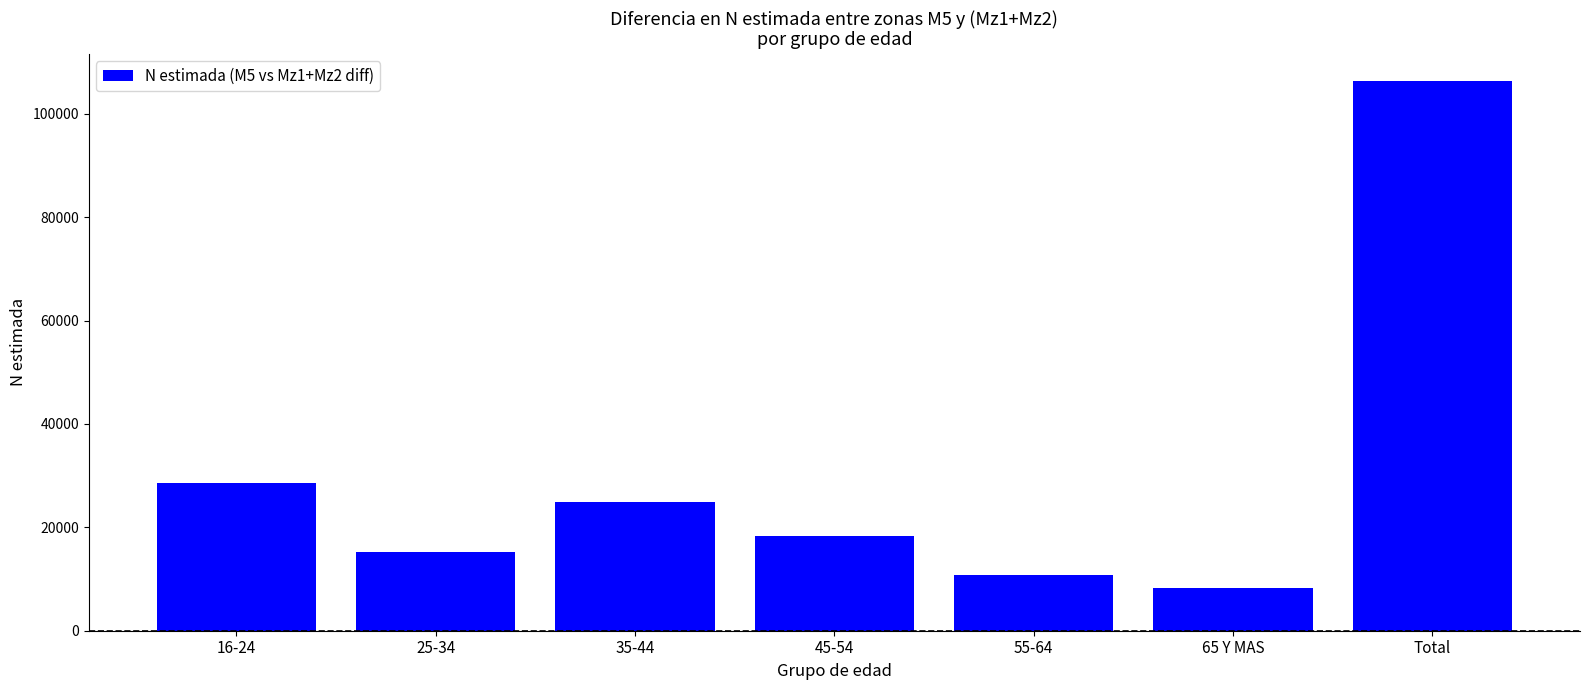

Is it true that the value at 35-44 is 9558?

False